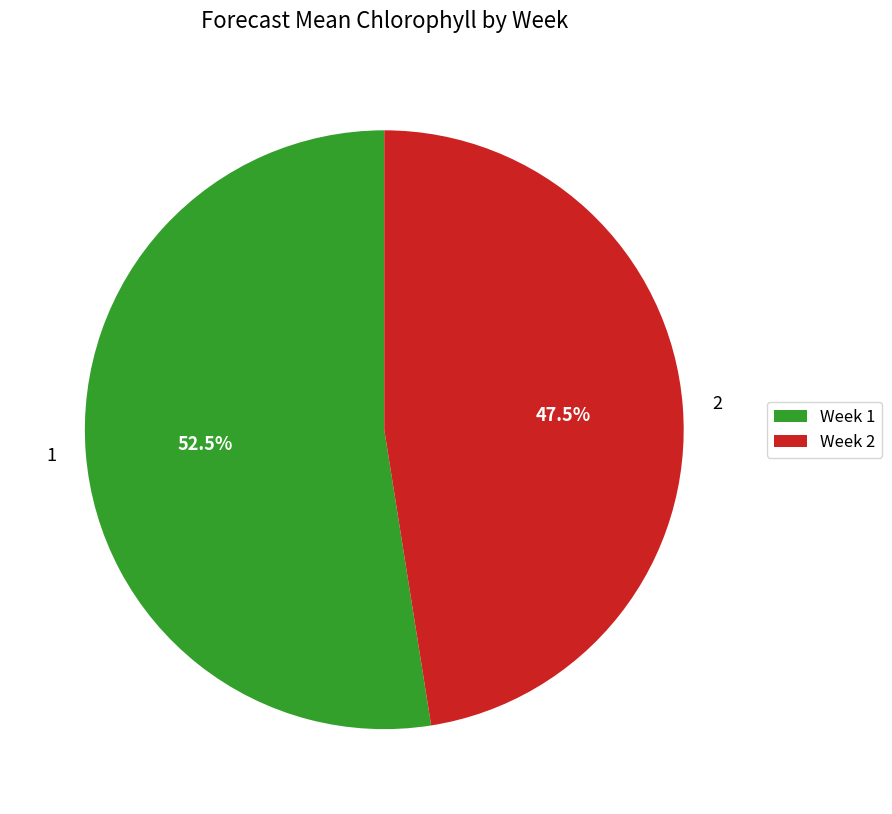

Is there any slice that represents more than half of the pie?

Yes